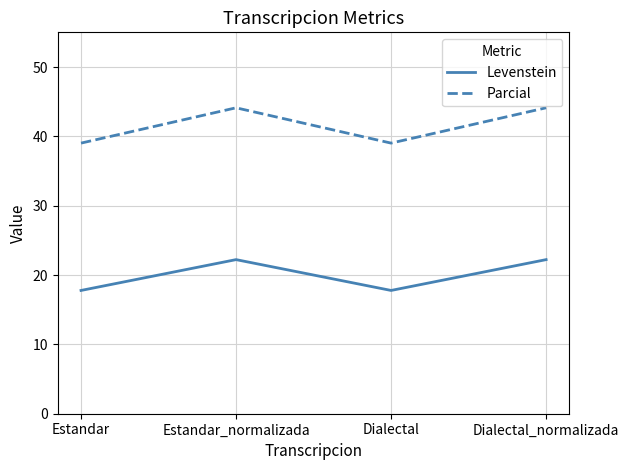

What is the spread (max minus min) of values at Dialectal_normalizada?

21.9